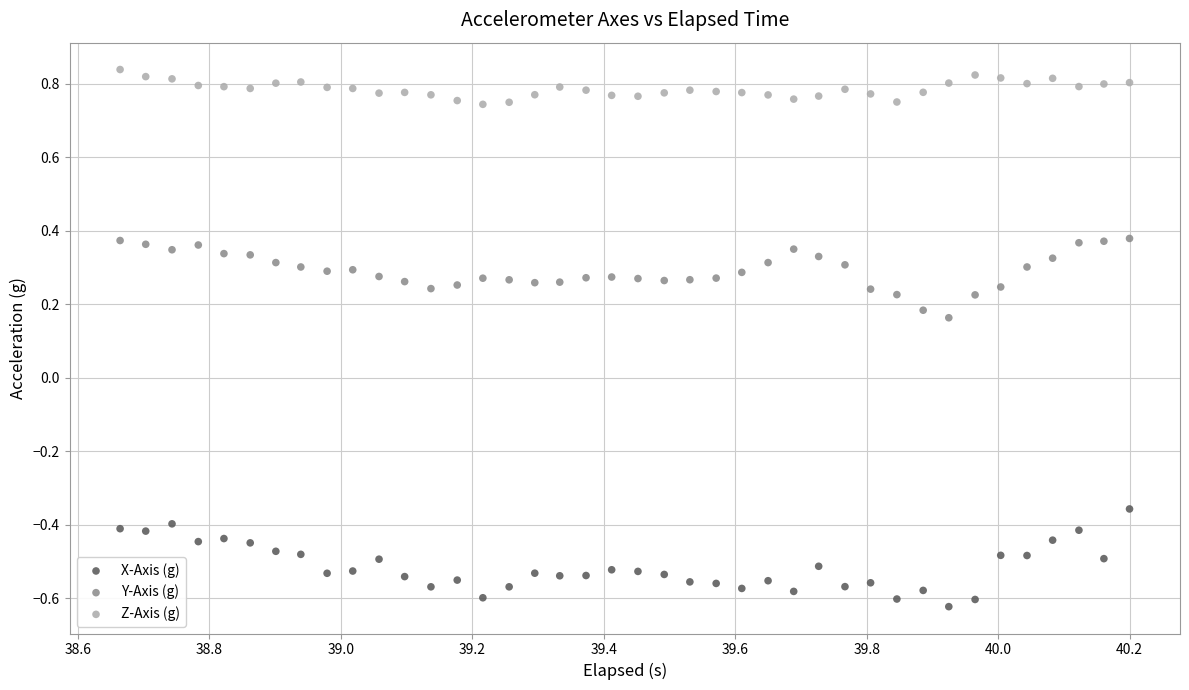

Which series reaches the minimum Y coordinate?

X-Axis (g)